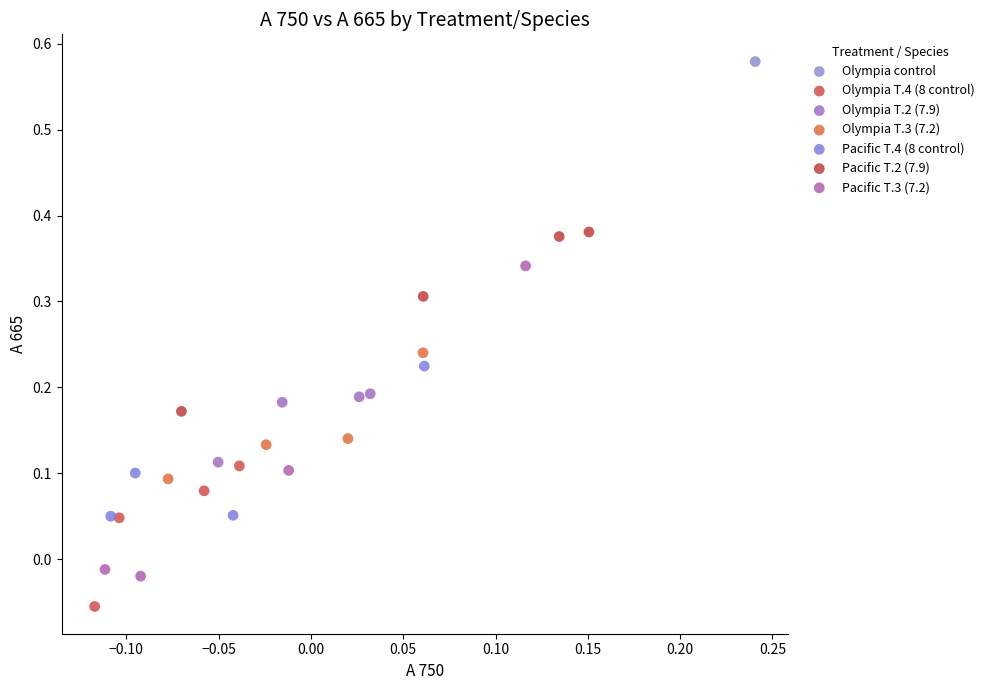

What are all the series names shown in the legend?

Olympia control, Olympia T.4 (8 control), Olympia T.2 (7.9), Olympia T.3 (7.2), Pacific T.4 (8 control), Pacific T.2 (7.9), Pacific T.3 (7.2)